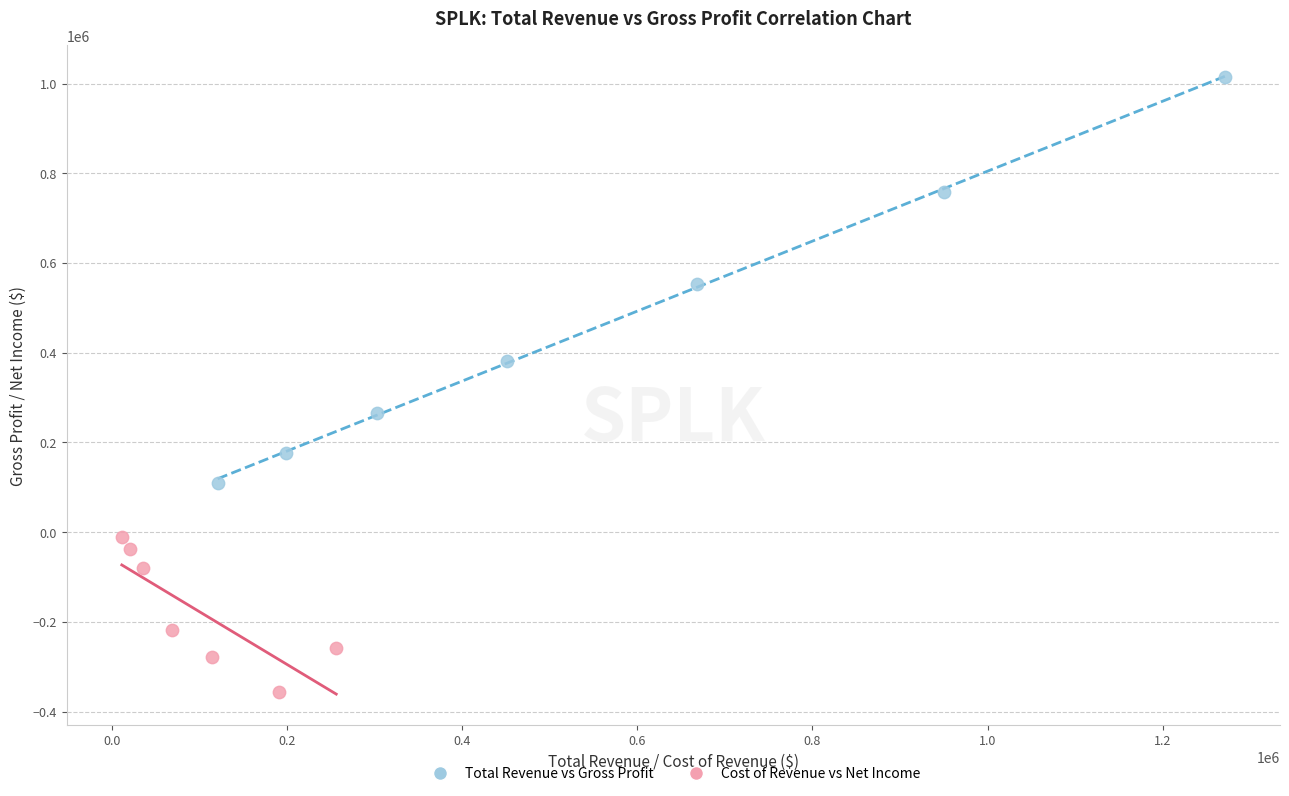

Which series contains the lowest Y value?

Cost of Revenue vs Net Income